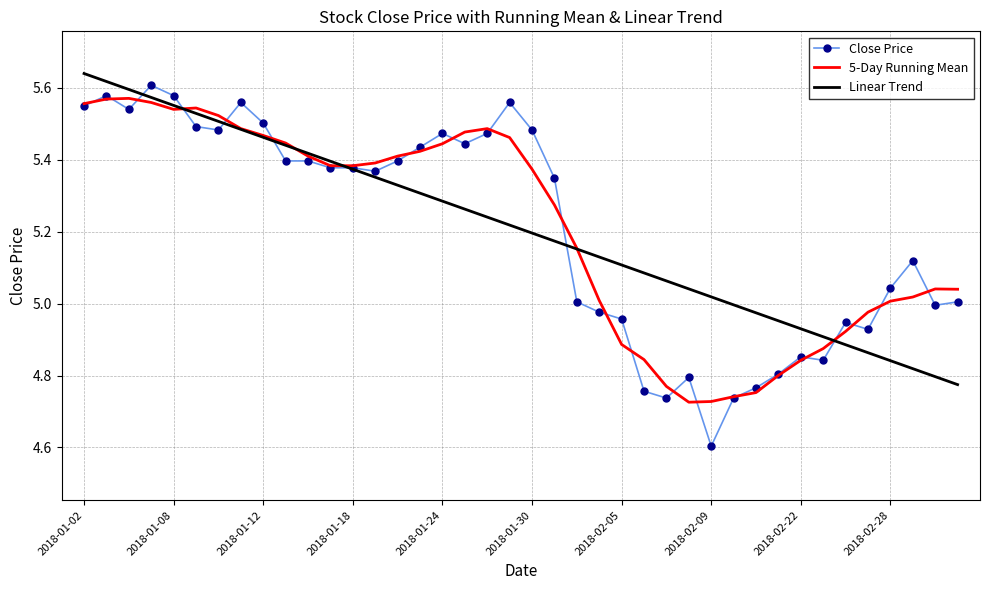

Which series has the largest range (max minus min)?

Close Price